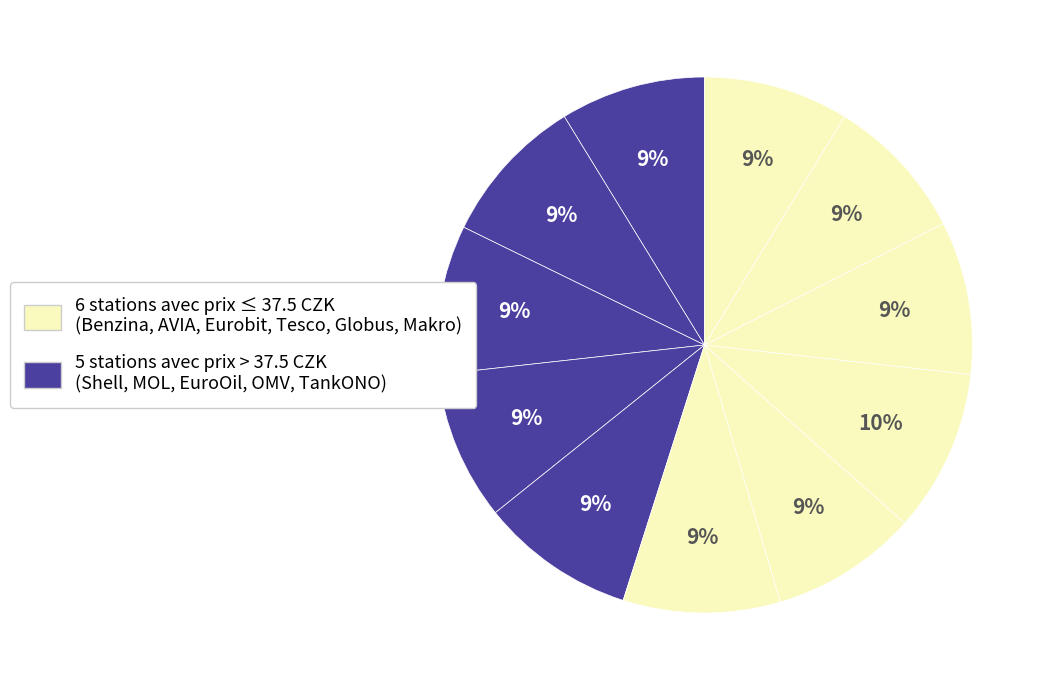

How many segments does this pie chart have?

11